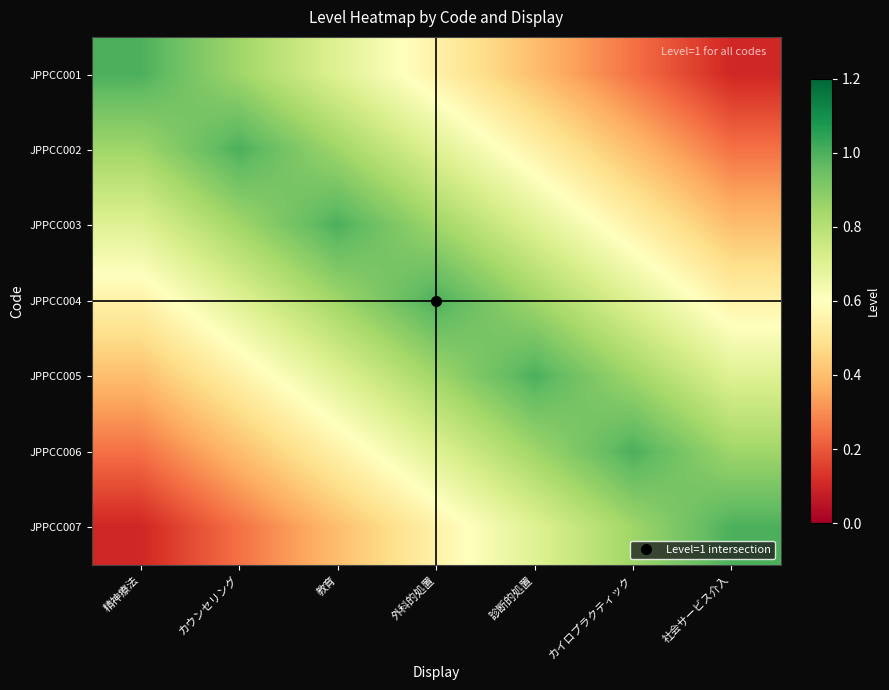

Reading left to right, list all the values displayed in this chart.

JPPCC001: 精神療法=1.0	カウンセリング=0.8	教育=0.7	外科的処置=0.6	診断的処置=0.4	カイロプラクティック=0.2	社会サービス介入=0.1
JPPCC002: 精神療法=0.8	カウンセリング=1.0	教育=0.8	外科的処置=0.7	診断的処置=0.6	カイロプラクティック=0.4	社会サービス介入=0.2
JPPCC003: 精神療法=0.7	カウンセリング=0.8	教育=1.0	外科的処置=0.8	診断的処置=0.7	カイロプラクティック=0.6	社会サービス介入=0.4
JPPCC004: 精神療法=0.6	カウンセリング=0.7	教育=0.8	外科的処置=1.0	診断的処置=0.8	カイロプラクティック=0.7	社会サービス介入=0.6
JPPCC005: 精神療法=0.4	カウンセリング=0.6	教育=0.7	外科的処置=0.8	診断的処置=1.0	カイロプラクティック=0.8	社会サービス介入=0.7
JPPCC006: 精神療法=0.2	カウンセリング=0.4	教育=0.6	外科的処置=0.7	診断的処置=0.8	カイロプラクティック=1.0	社会サービス介入=0.8
JPPCC007: 精神療法=0.1	カウンセリング=0.2	教育=0.4	外科的処置=0.6	診断的処置=0.7	カイロプラクティック=0.8	社会サービス介入=1.0